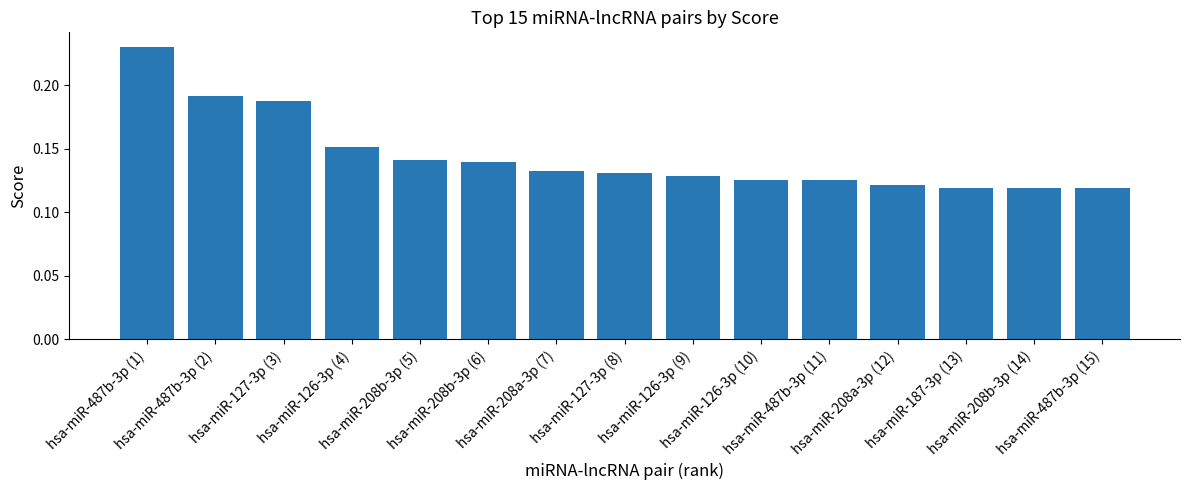

Which has a higher value, hsa-miR-187-3p (13) or hsa-miR-208a-3p (12)?

hsa-miR-208a-3p (12)